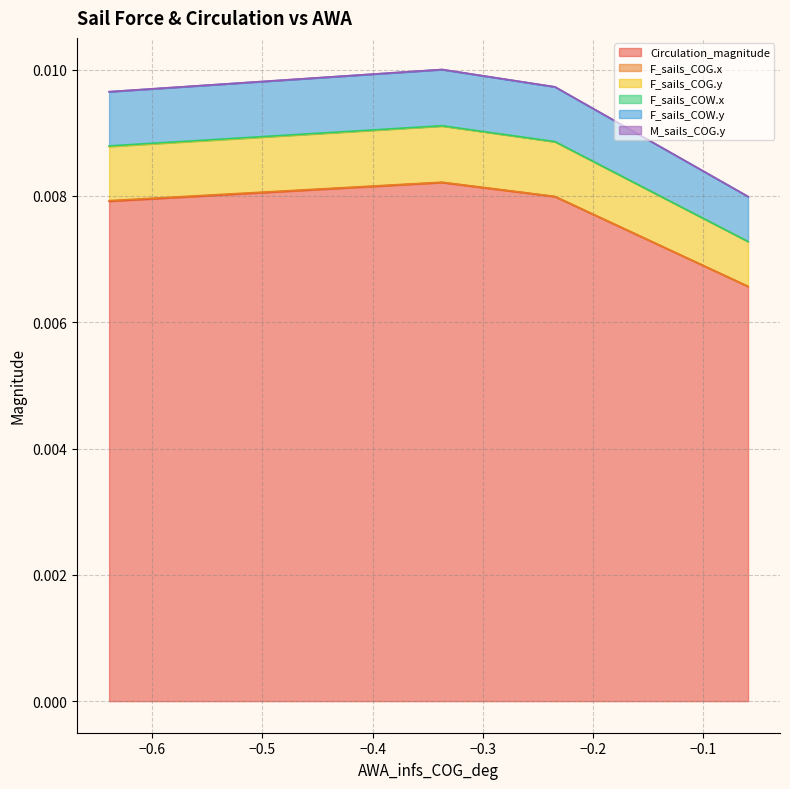

True or false: Circulation_magnitude has a value of 0.0 at 0.

False